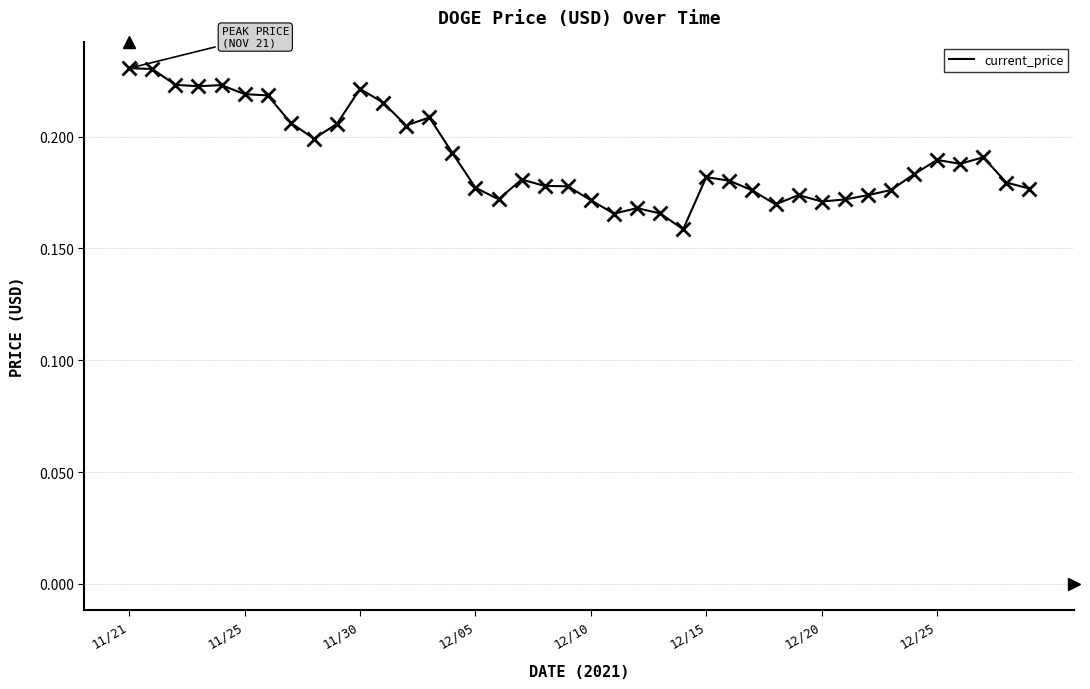

The chart shows a value of 0.1 at 12/10. True or false?

False